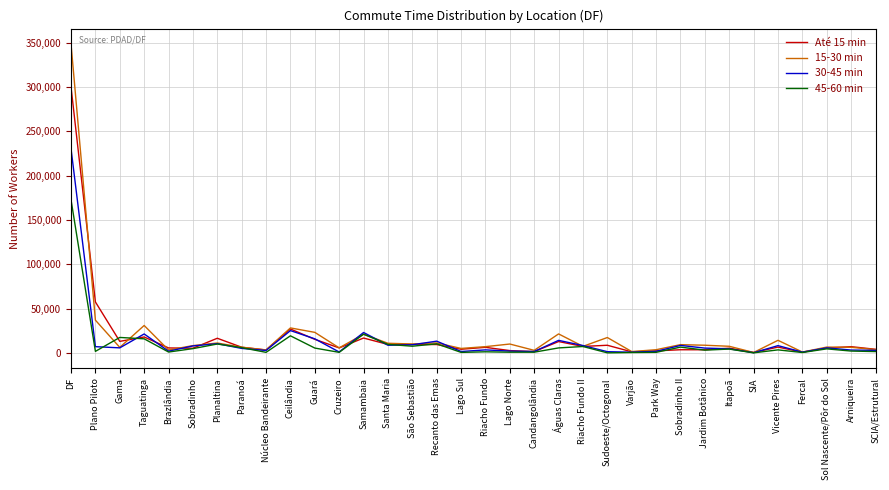

What is the difference between the second highest and minimum values in the 30-45 min series?

24985